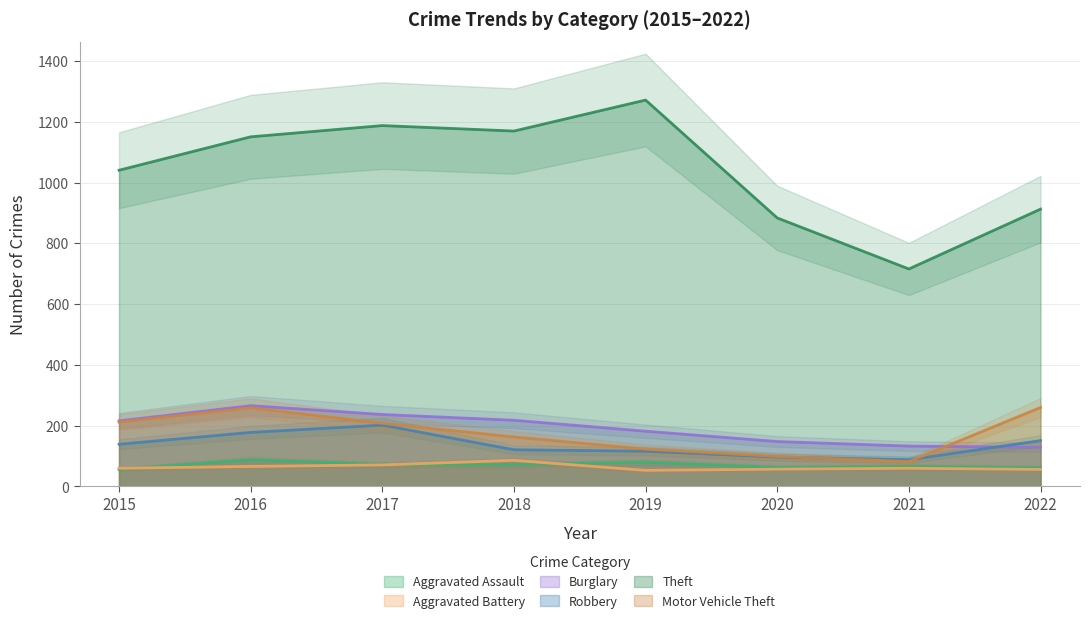

Which category has the lowest value in the Theft series?

2021